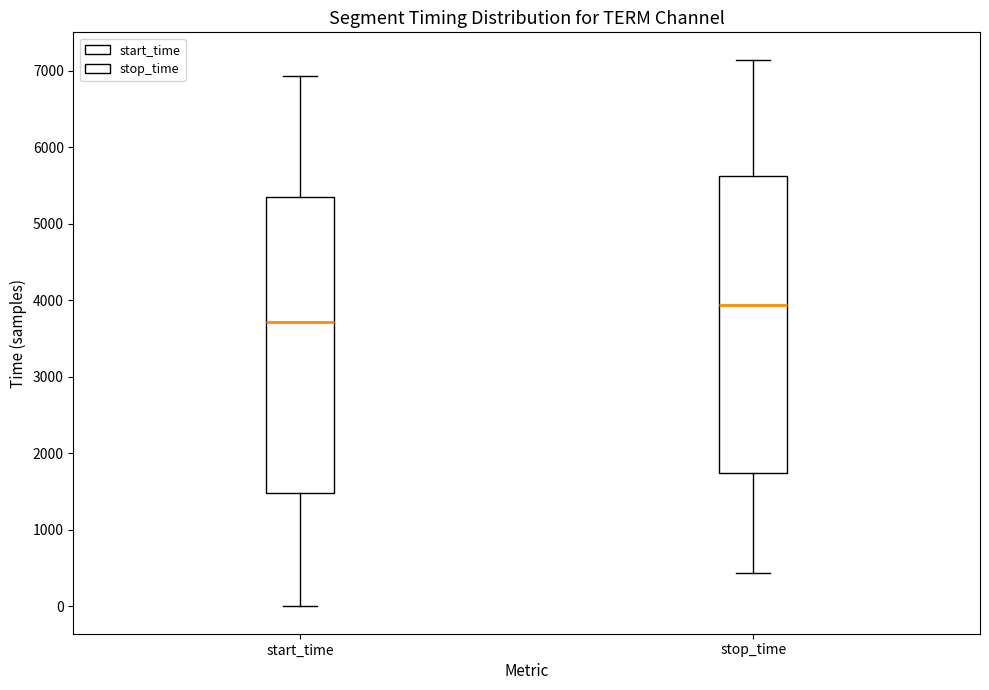

Reading left to right, transcribe this box plot: for each box, give where its median line is, the range the box spans, and where its two whiskers end, as read against the y-axis. The values are not printed on the chart, so give them approximately, as read against the axis.

start_time: median 3700, box 1500 to 5300, whiskers 0 to 6900
stop_time: median 3900, box 1700 to 5600, whiskers 400 to 7100